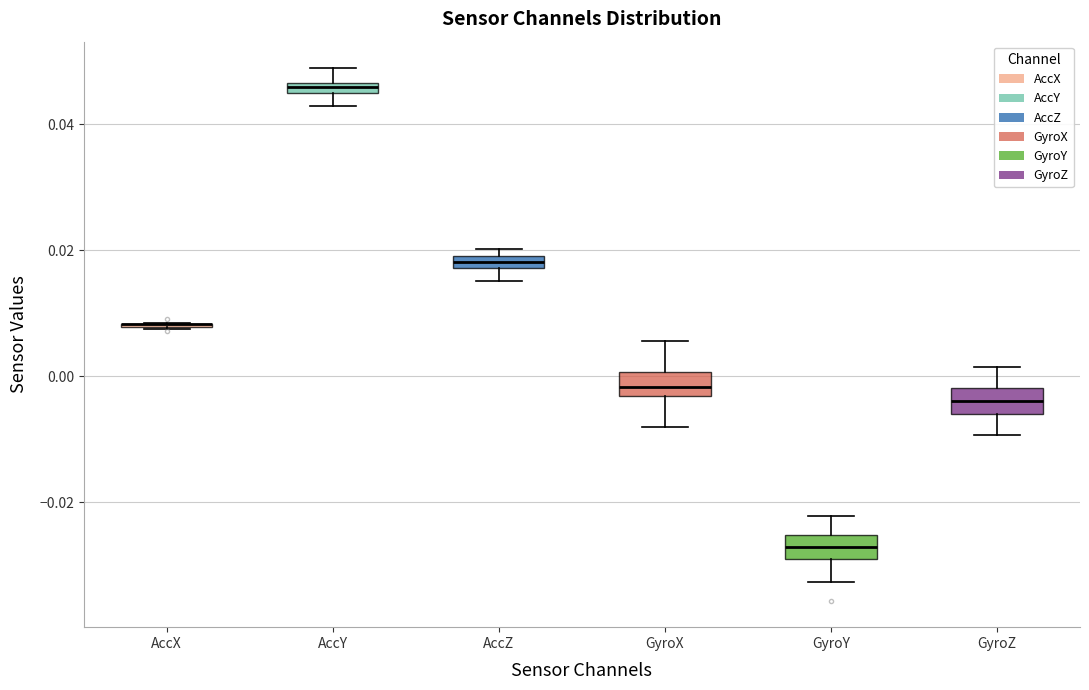

Where is the lower edge of the box for GyroY on the y-axis? The values are not printed on the chart, so give them approximately, as read against the axis.

-0.030